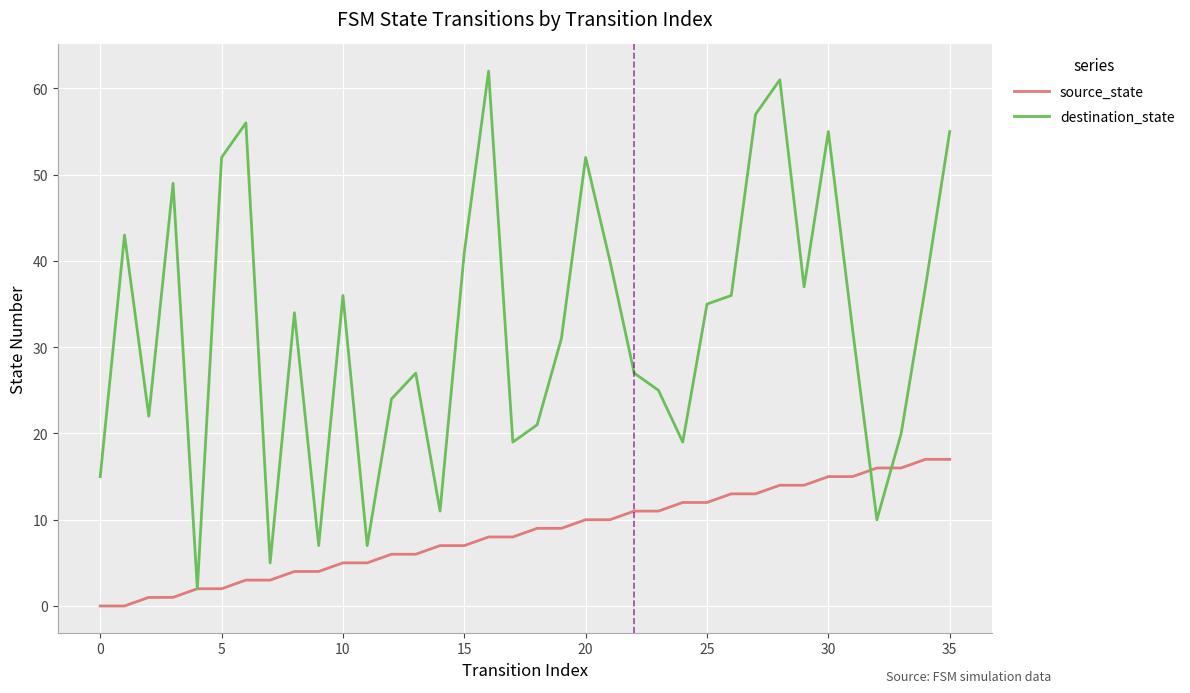

Which series has the largest total across all categories?

destination_state